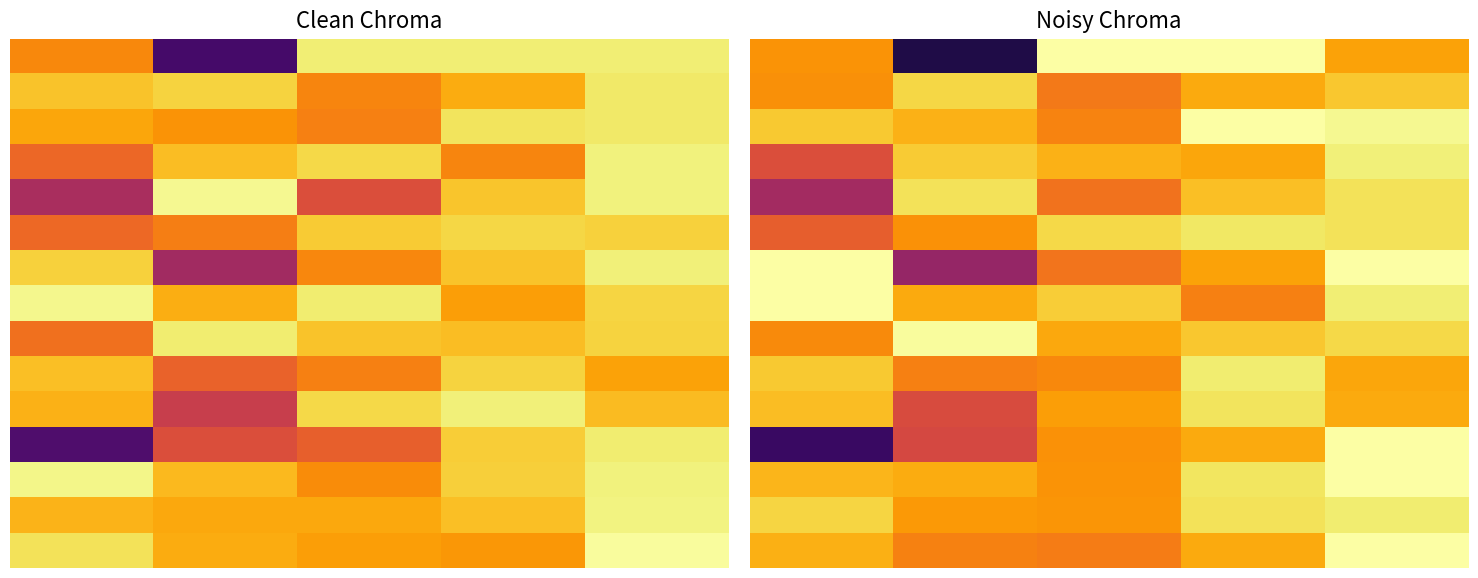

What is the spread (max minus min) of values at 3?

28.0